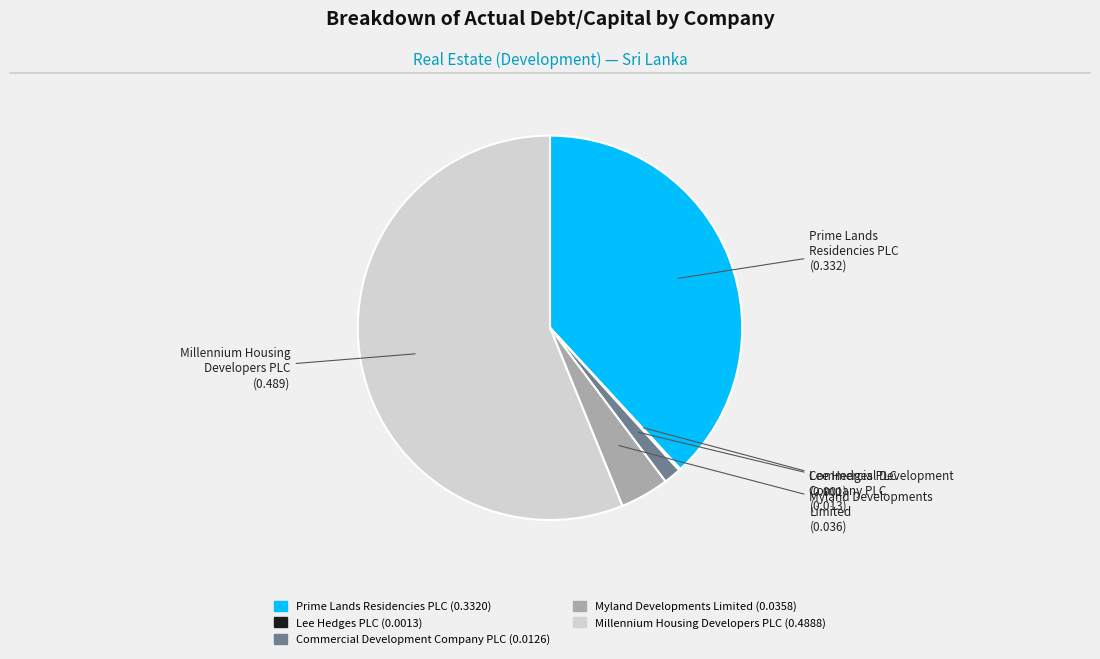

Does Commercial Development Company PLC account for over 50% of the chart?

No